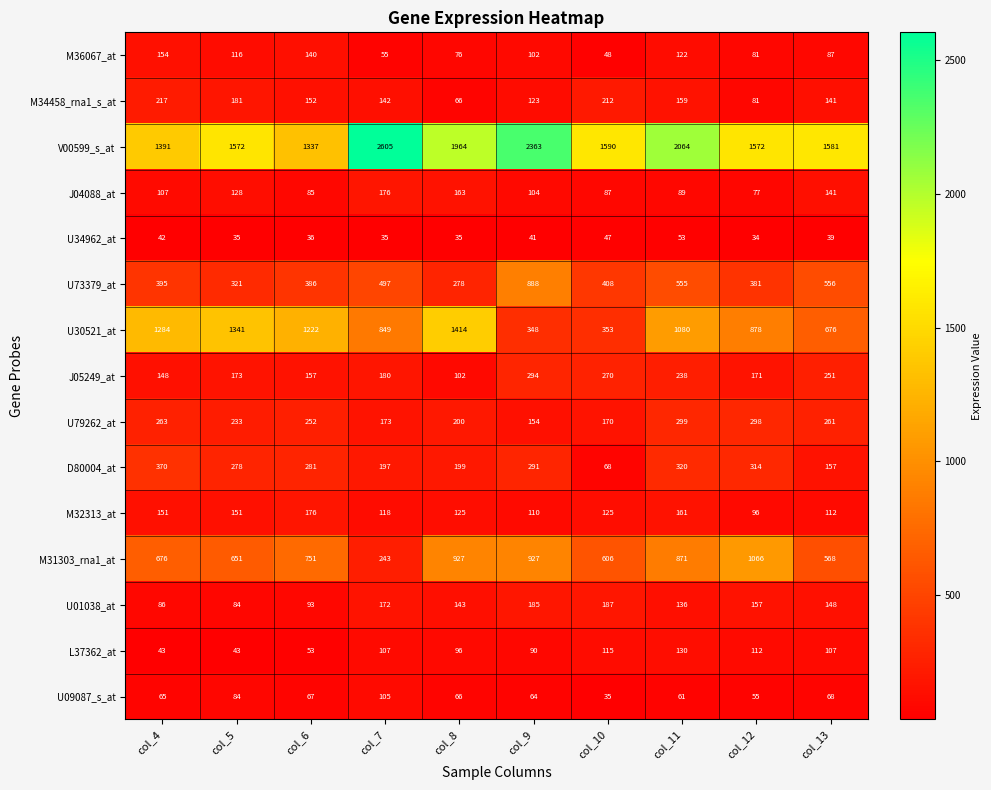

List the labels in order of U73379_at value, largest first.

col_9, col_13, col_11, col_7, col_10, col_4, col_6, col_12, col_5, col_8